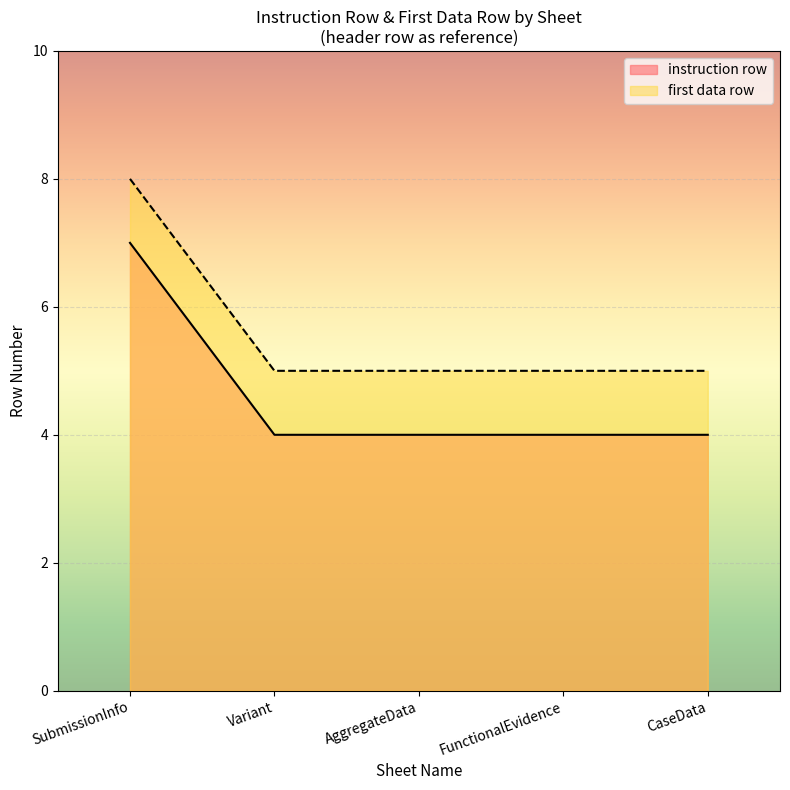

True or false: instruction row and first data row cross at least once.

False